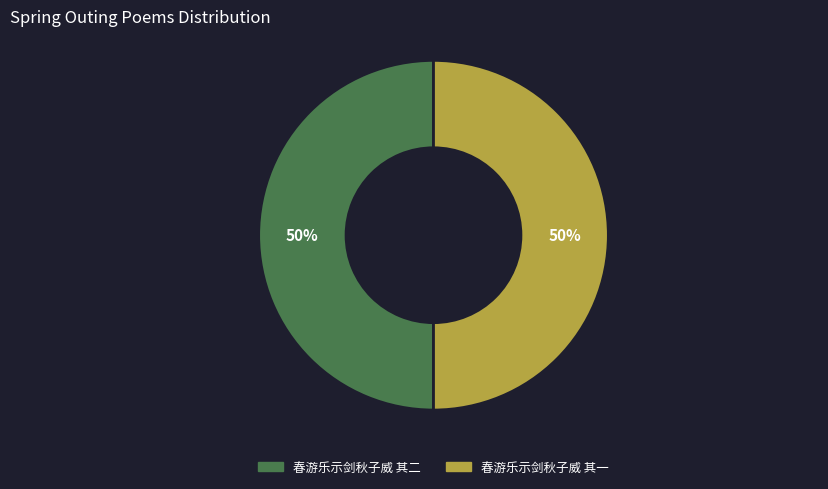

To the nearest percent, what portion does 春游乐示剑秋子威 其一 represent?

50%